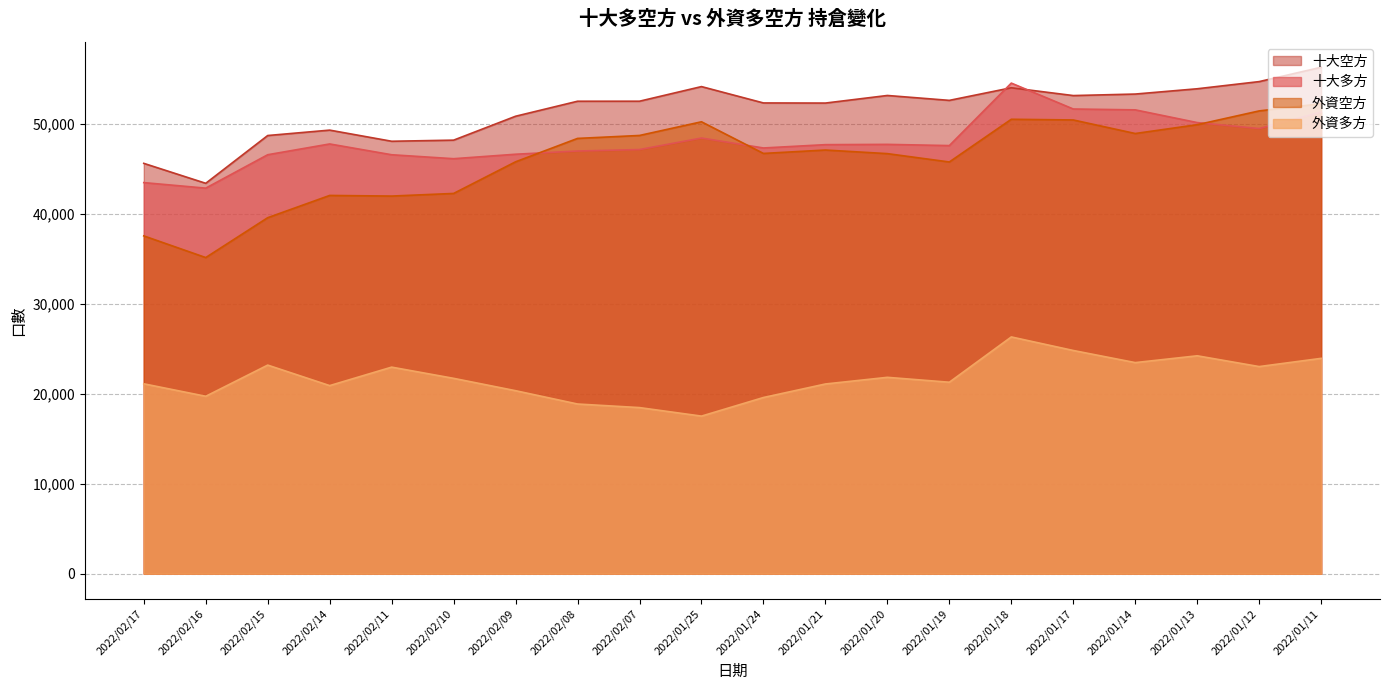

Does the chart display data point markers on the line(s)?

No